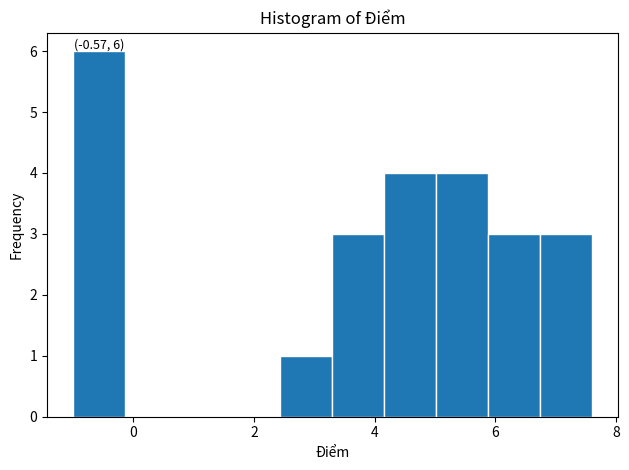

Over which range of the x-axis is the bar tallest?

-1.00 to -0.14